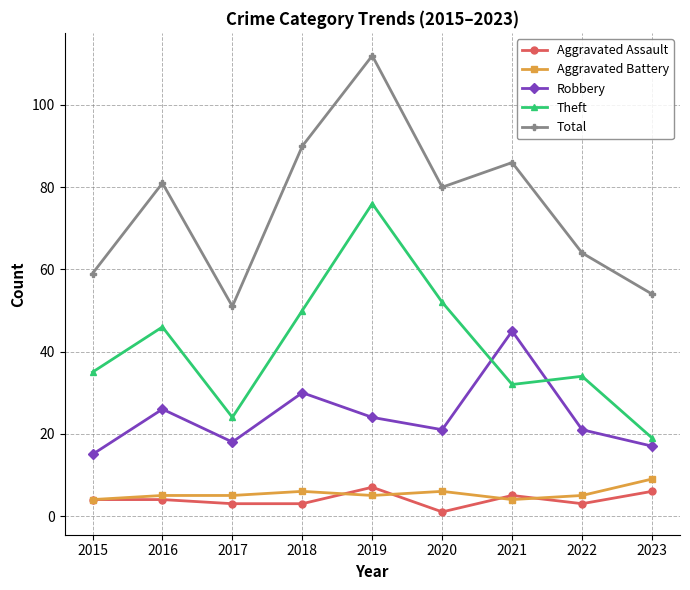

What is the sum of all Aggravated Battery values?

49